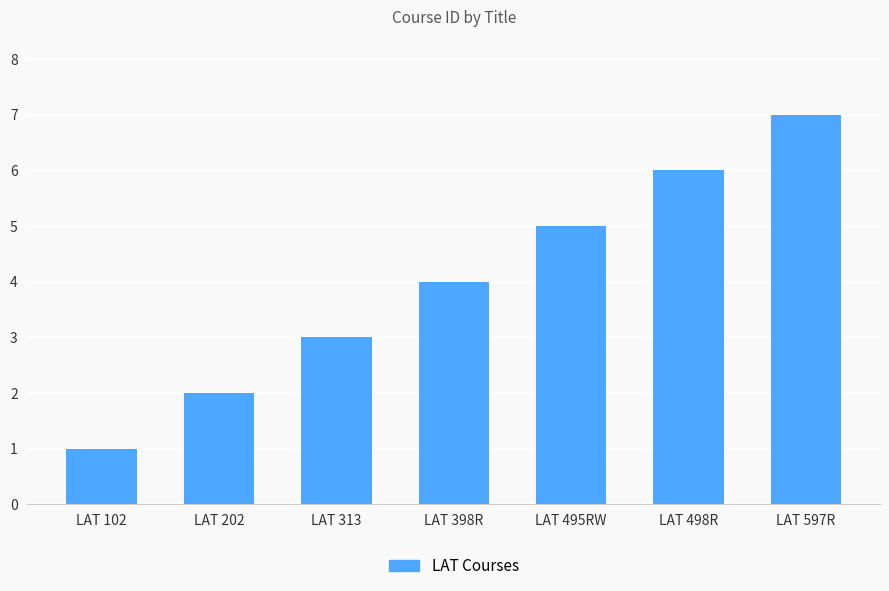

What is the approximate value at LAT 398R?

4